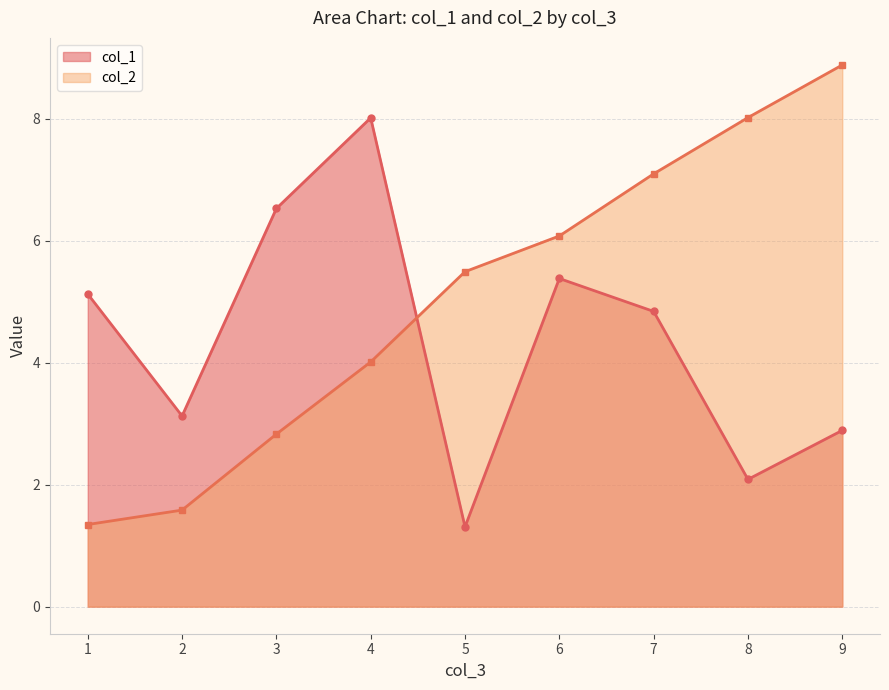

What is the sum of all col_2 values?

45.4